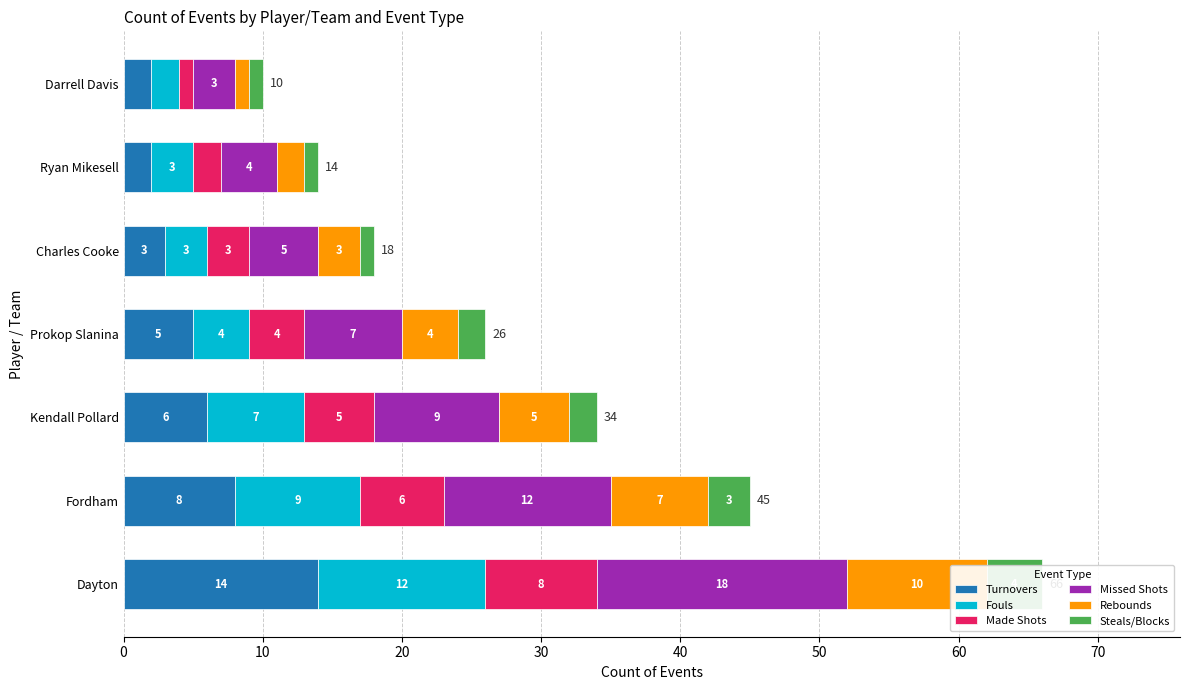

What is the spread (max minus min) of values at Dayton?

14